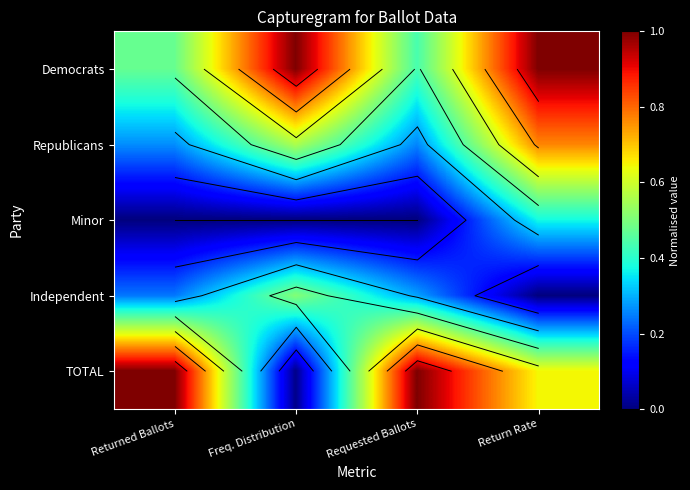

True or false: Independent has a value of 0.1 at Returned Ballots.

False